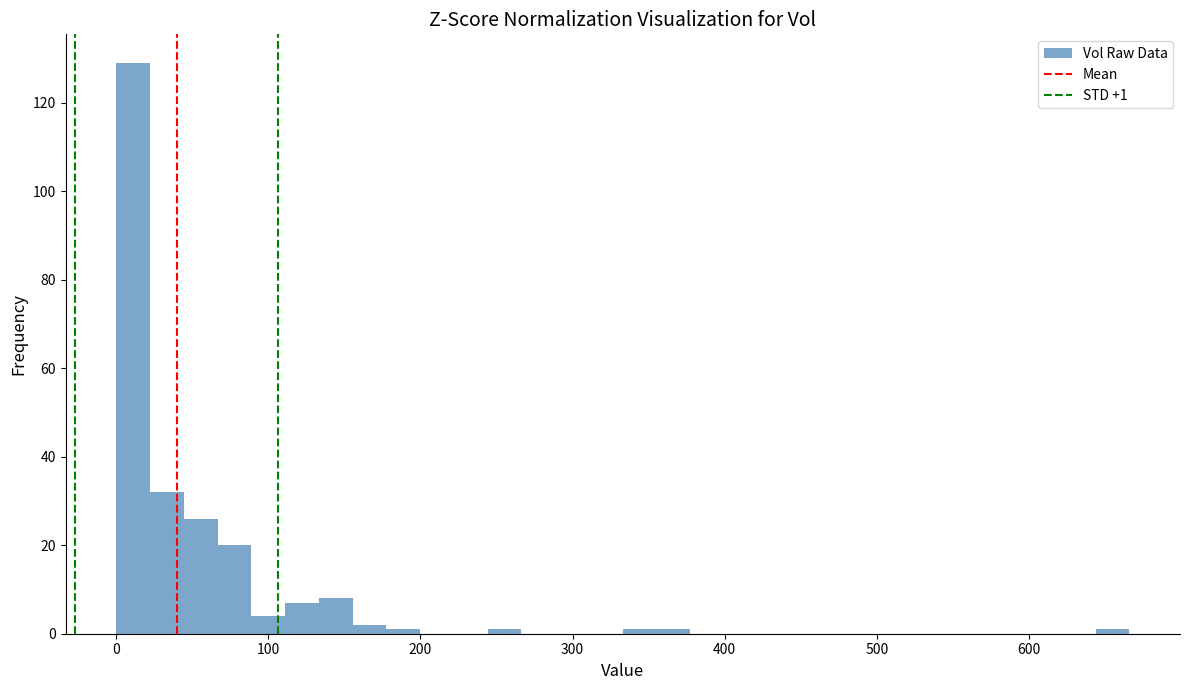

Read against the x-axis, roughly where is the centre of the tallest bar?

10